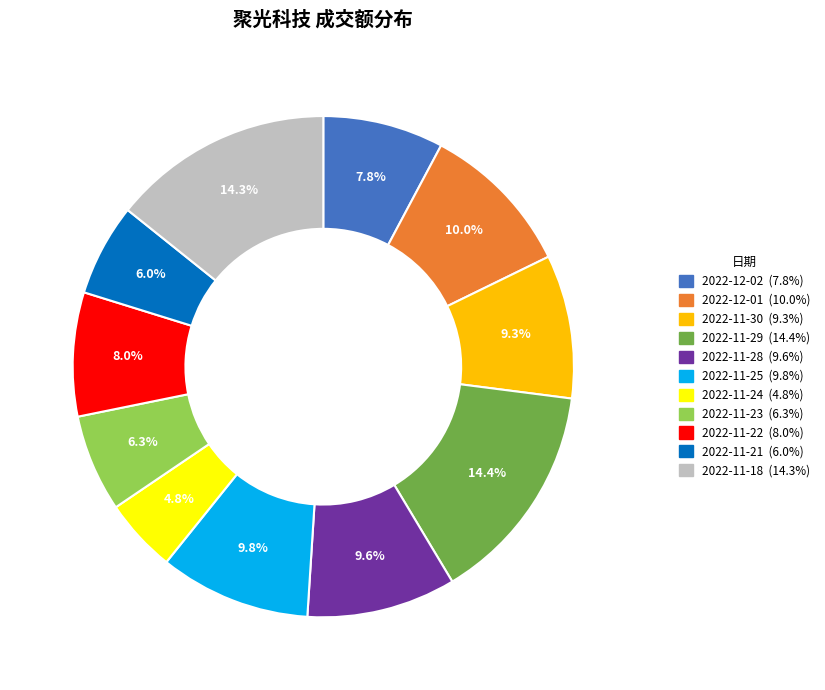

Combined, do 2022-11-28 and 2022-11-25 account for over 50%?

No